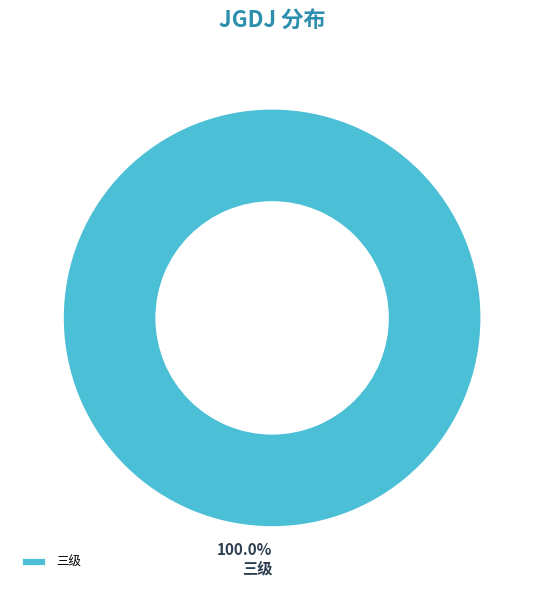

Which slice represents more than half of the pie?

三级